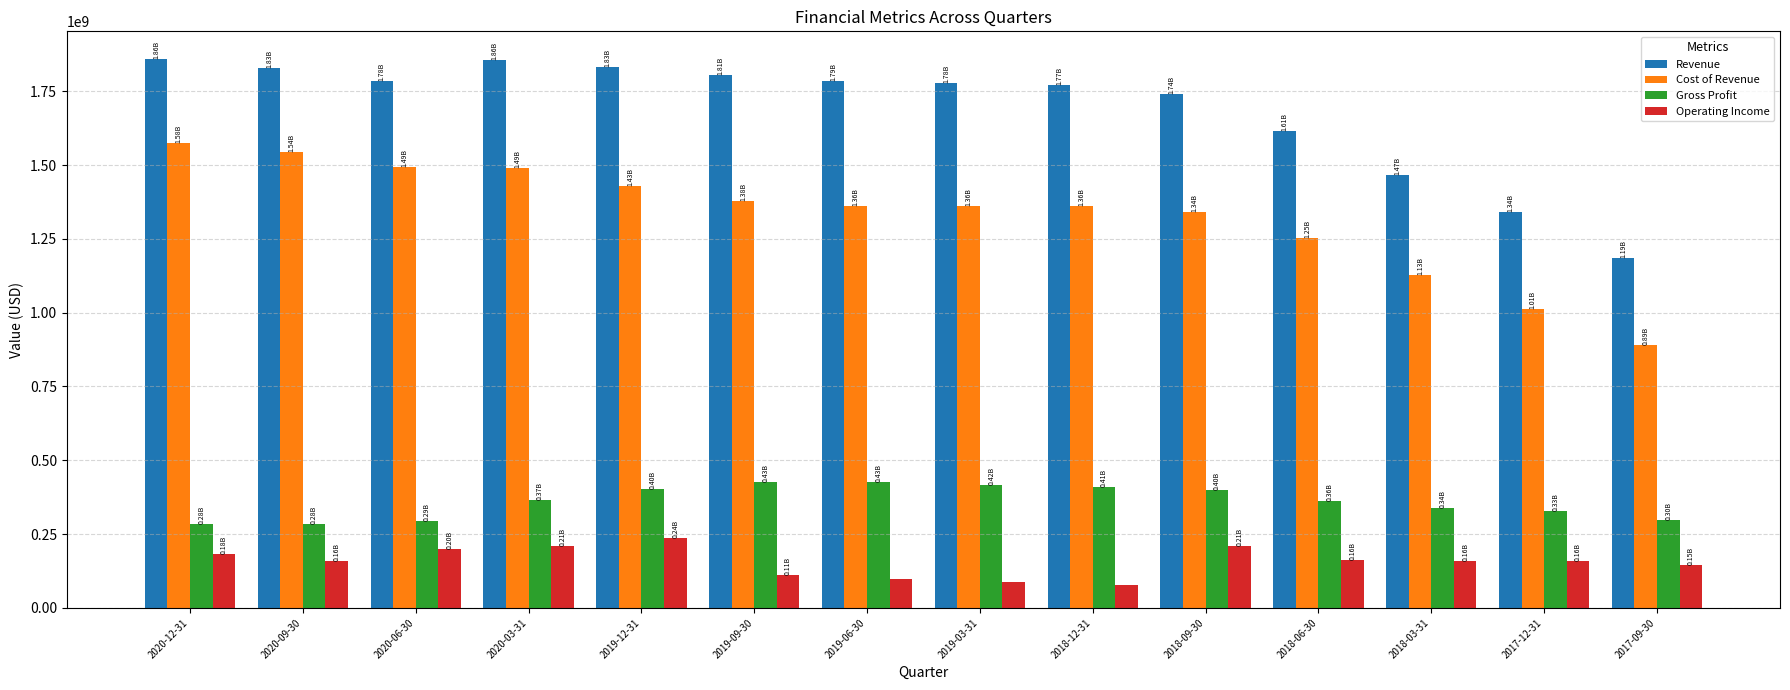

What is the lowest value of the Revenue series?

1186873900